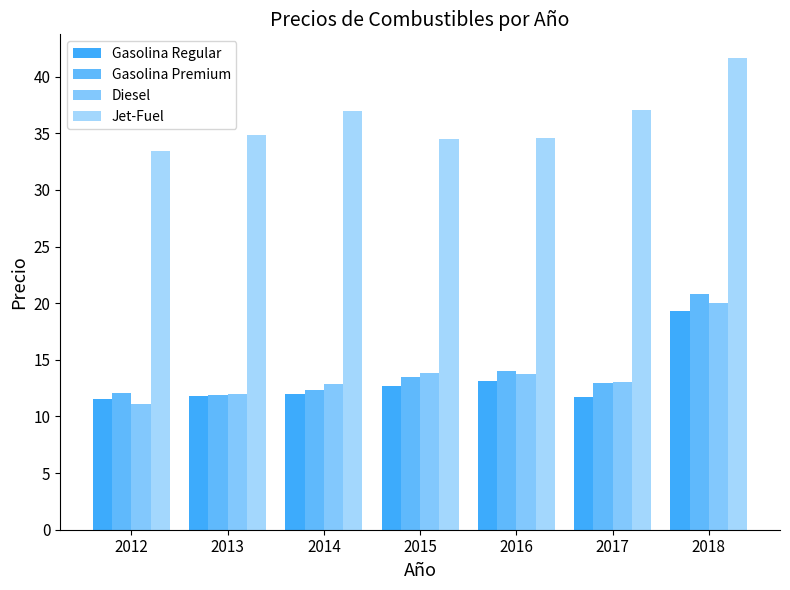

How many bars are there in total?

28